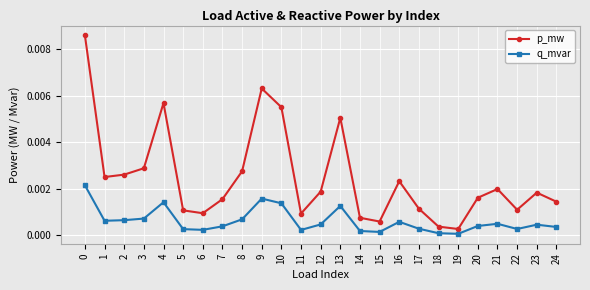

What are all the series names shown in the legend?

p_mw, q_mvar